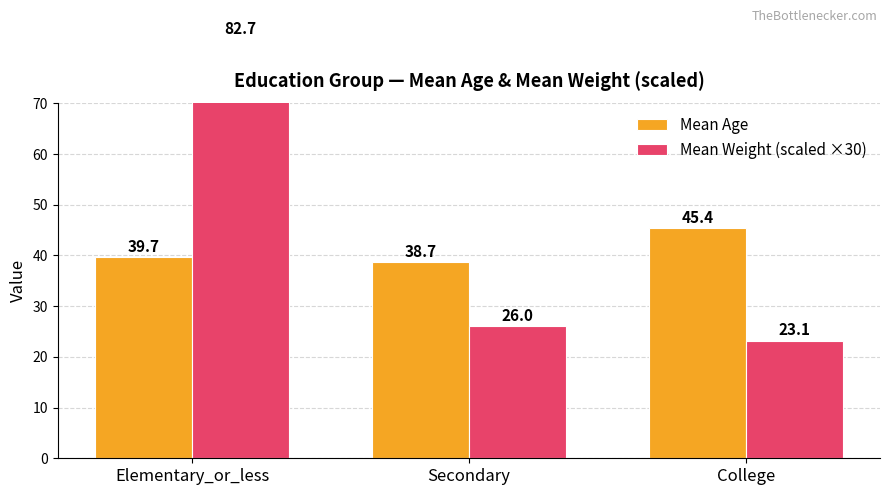

What is the minimum value for Mean Weight (scaled ×30)?

23.1